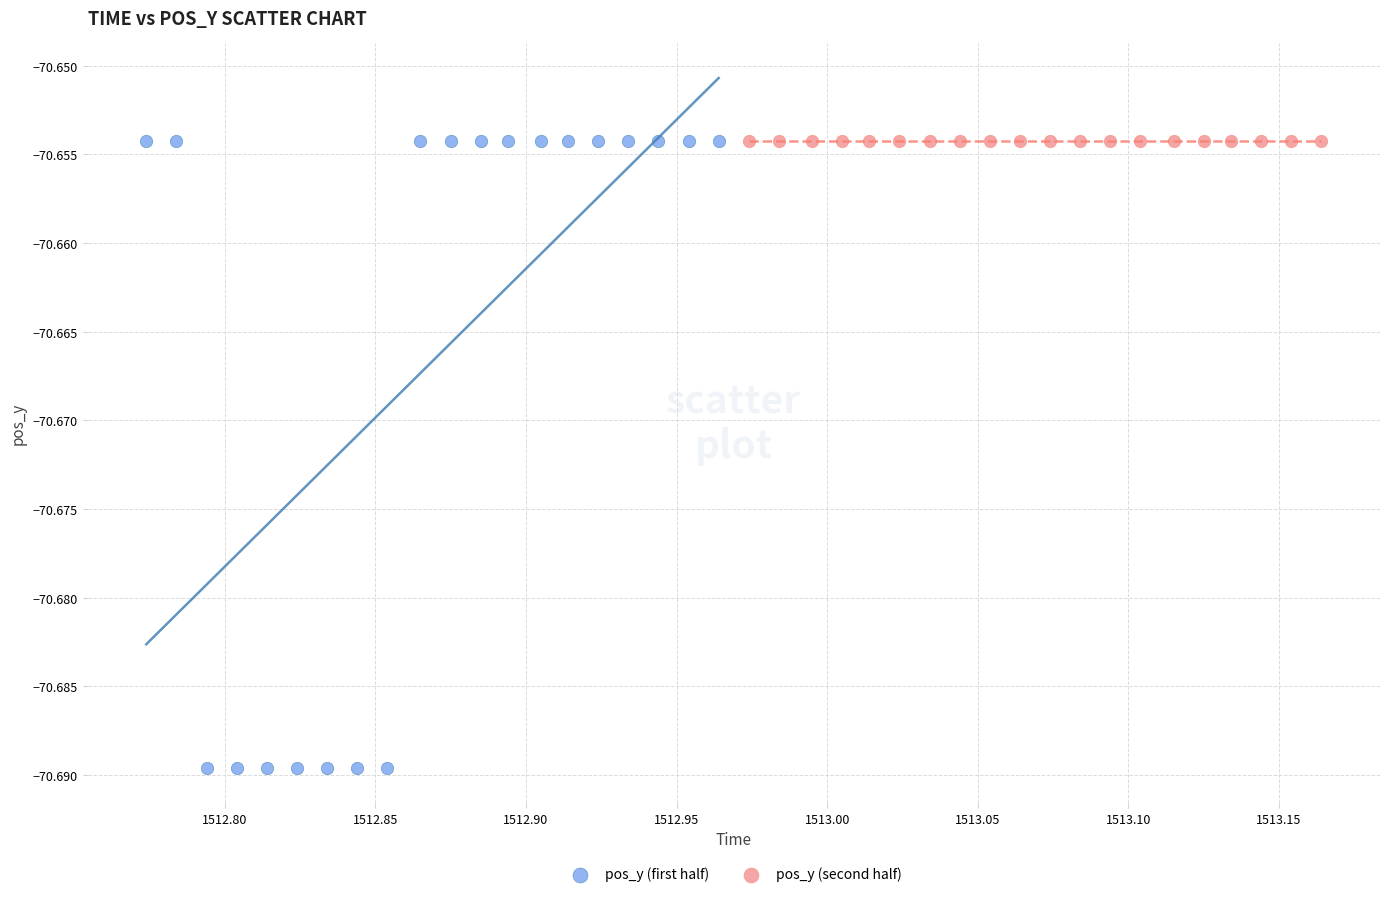

Which series reaches the minimum Y coordinate?

pos_y (first half)